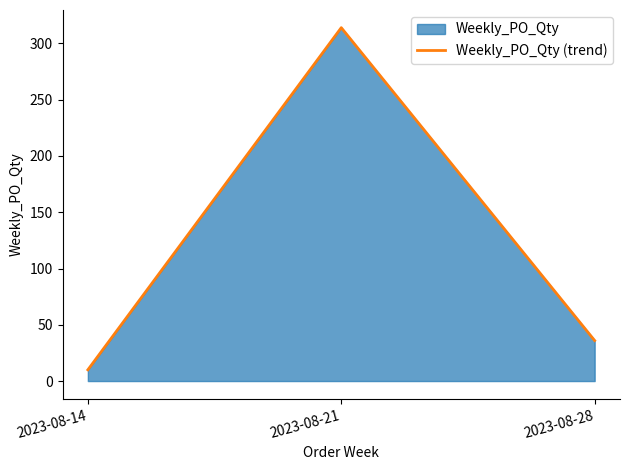

The value at 2023-08-14 is 2. True or false?

False